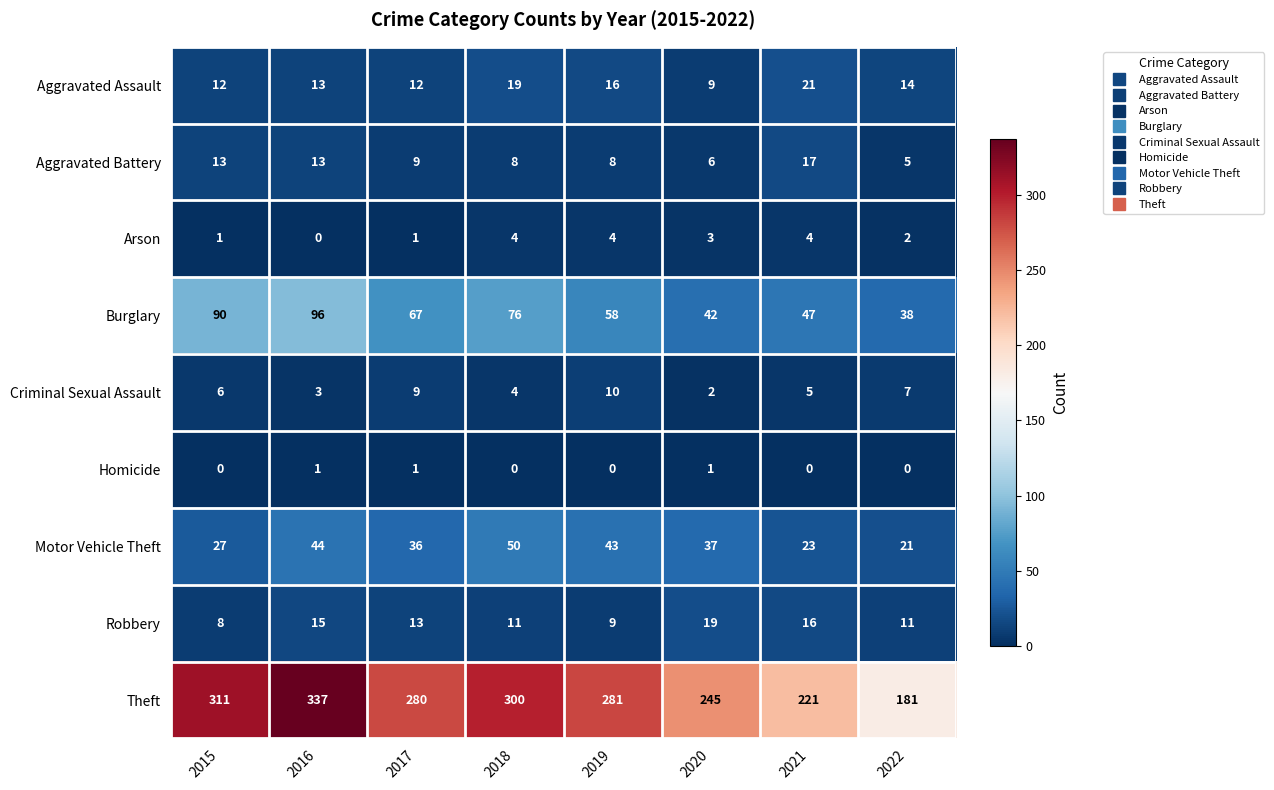

What is the minimum value for Motor Vehicle Theft?

21